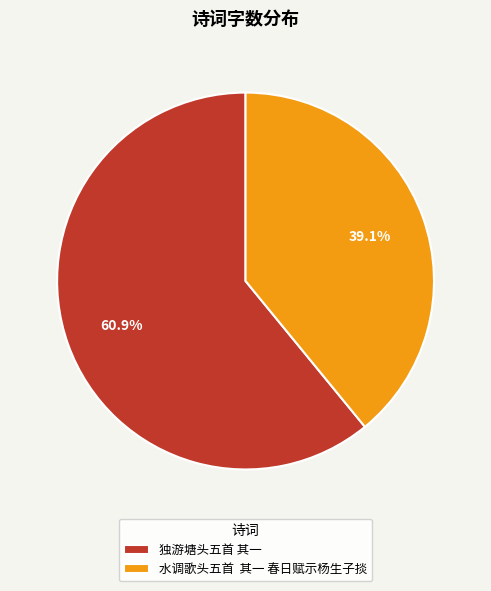

Which slice is the largest?

独游塘头五首 其一